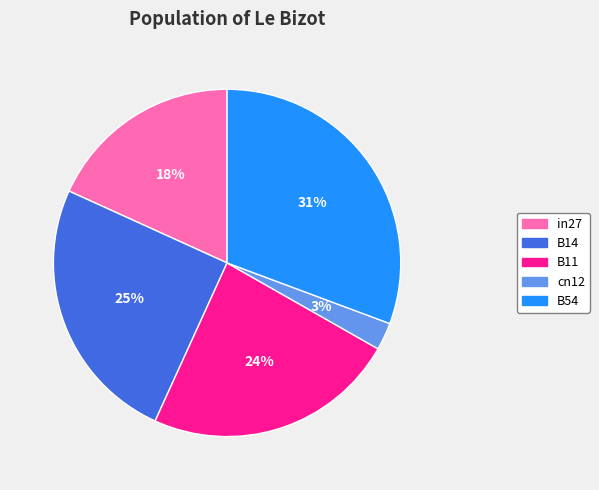

Which category has the smallest portion of the pie?

cn12